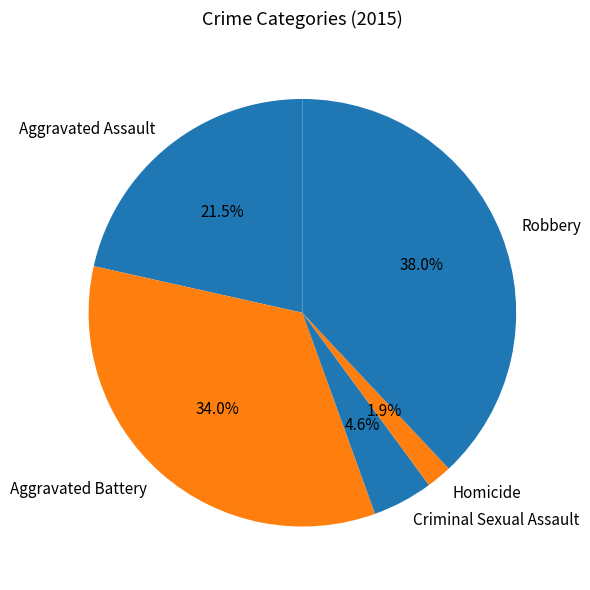

How many segments does this pie chart have?

5